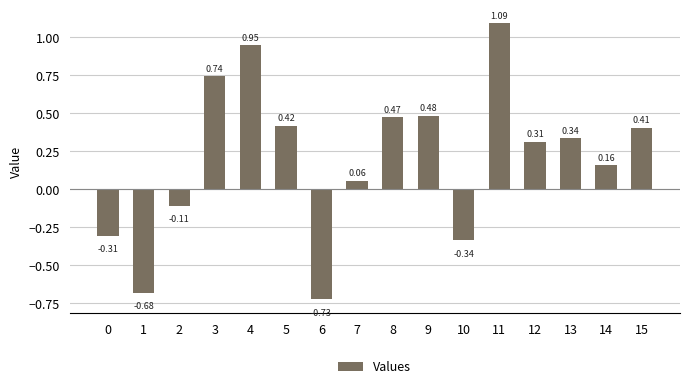

How many negative values are there?

5